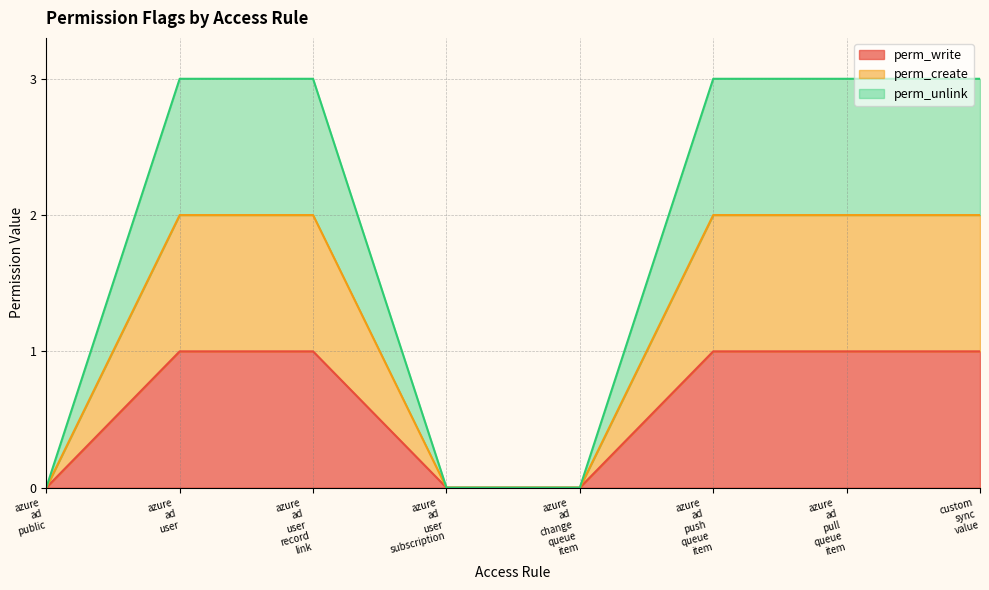

At which category is the sum across all series the highest?

azure ad user